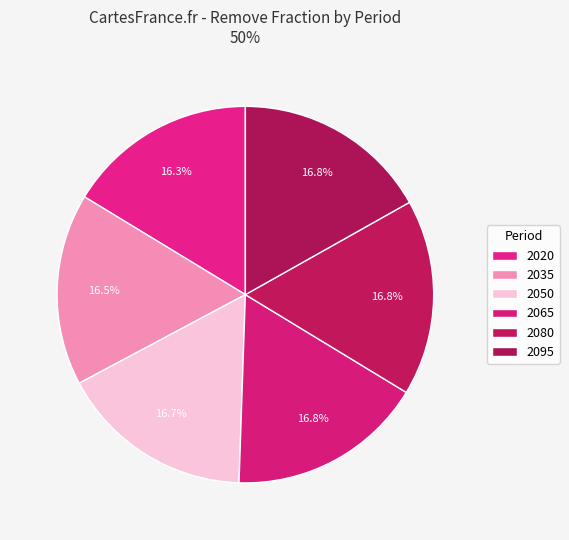

How many segments does this pie chart have?

6